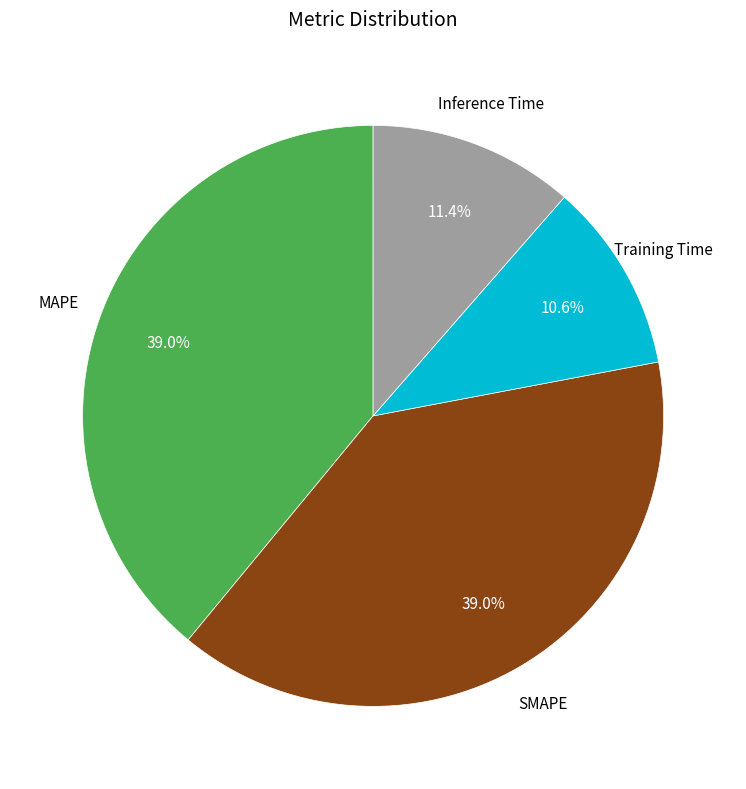

Is there a majority slice in this chart?

No